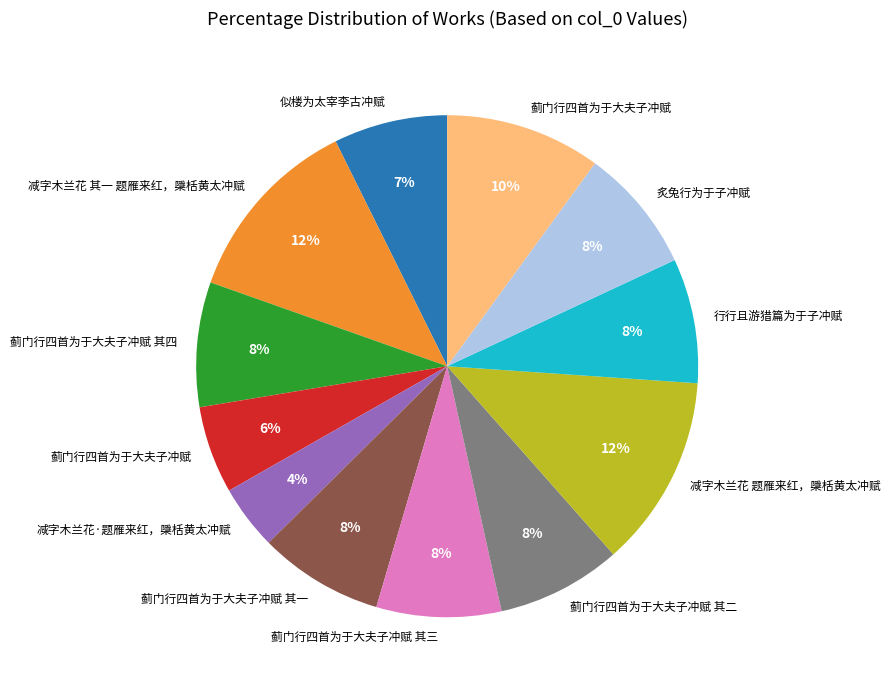

Does any single category account for the majority?

No